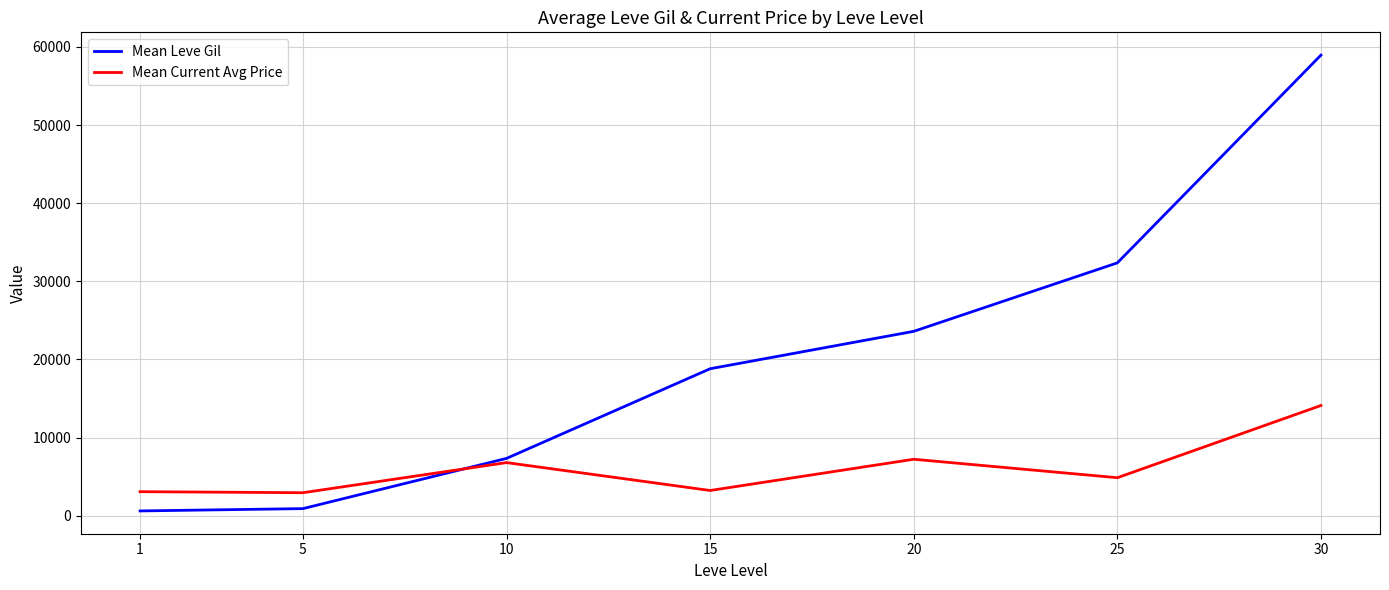

How many times do Mean Leve Gil and Mean Current Avg Price cross each other?

1